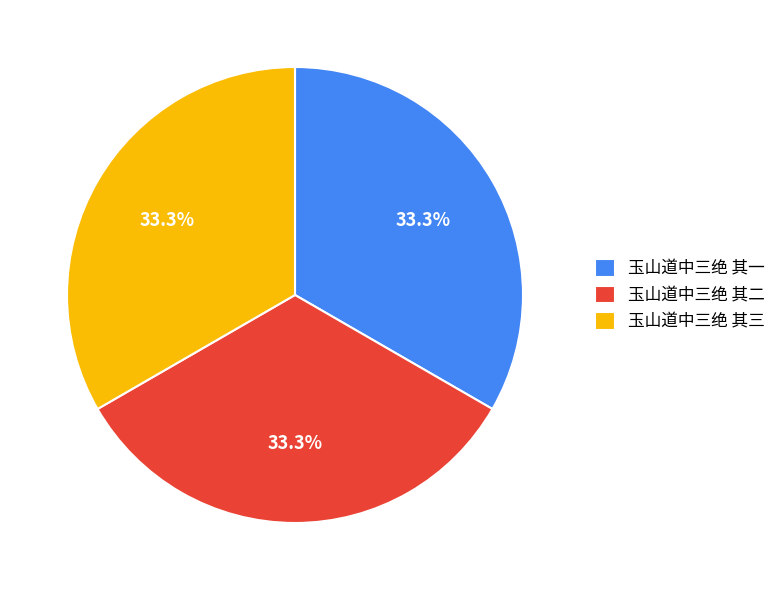

What percentage is NOT represented by 玉山道中三绝 其一?

66.7%